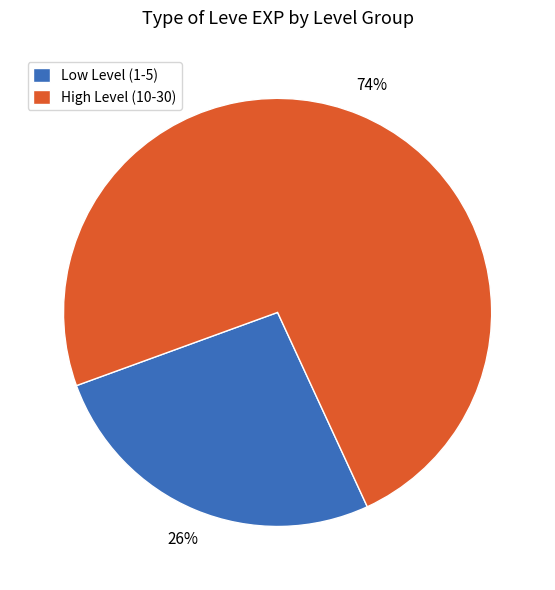

Which category has the smallest portion of the pie?

Low Level (1-5)